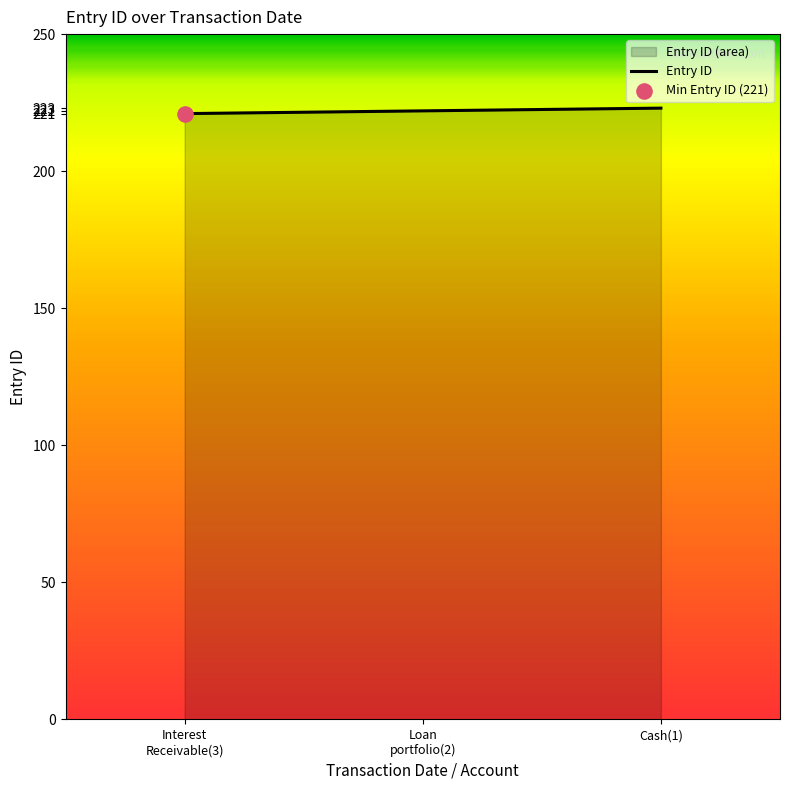

Which has a higher value, Cash(1) or Interest
Receivable(3)?

Cash(1)